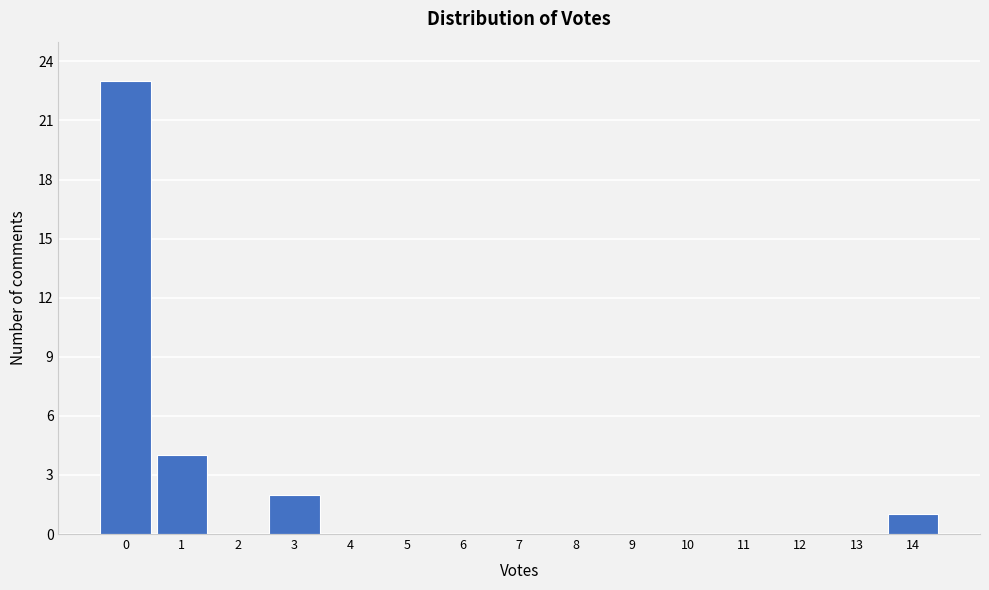

Over which range of the x-axis is the bar tallest?

-0.5 to 0.5